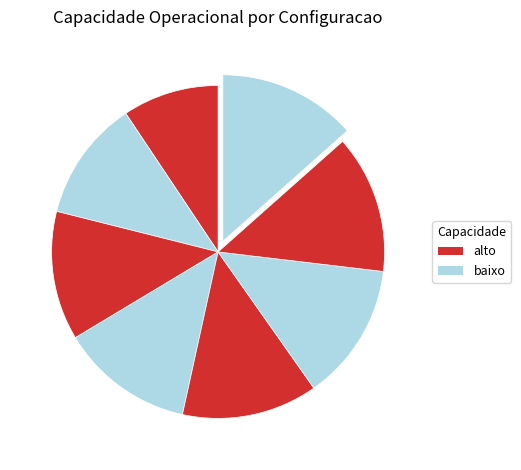

Count the number of slices in the pie.

8